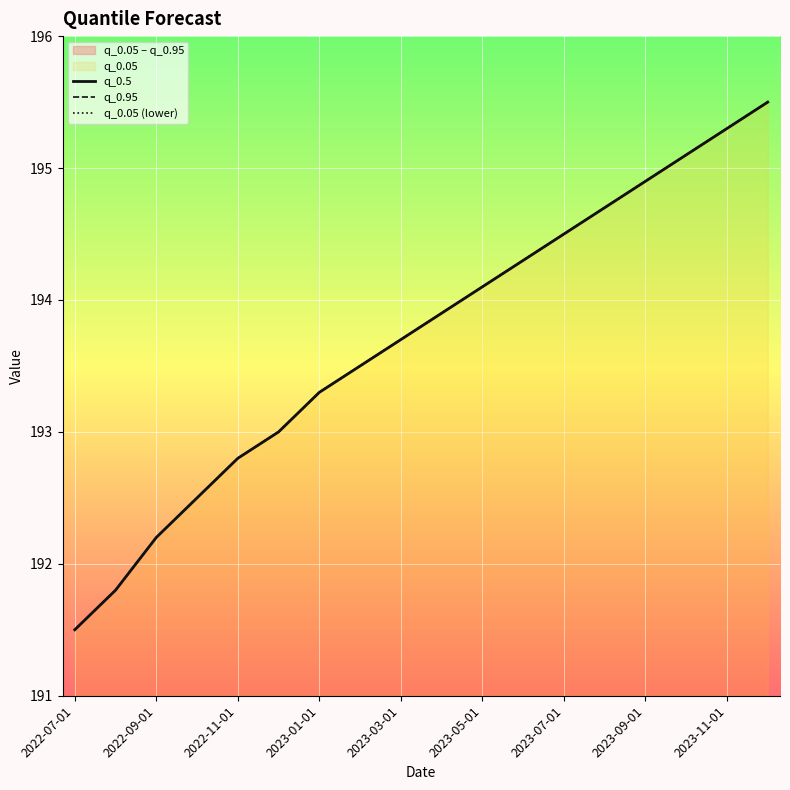

What is the difference between the maximum and minimum values in the q_0.5 series?

4.0